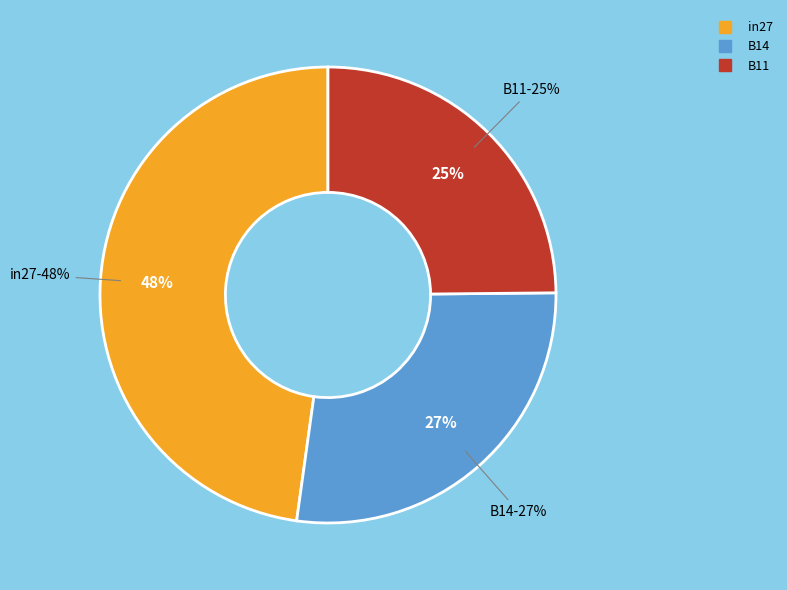

Is the sum of in27 and B11 greater than half?

Yes